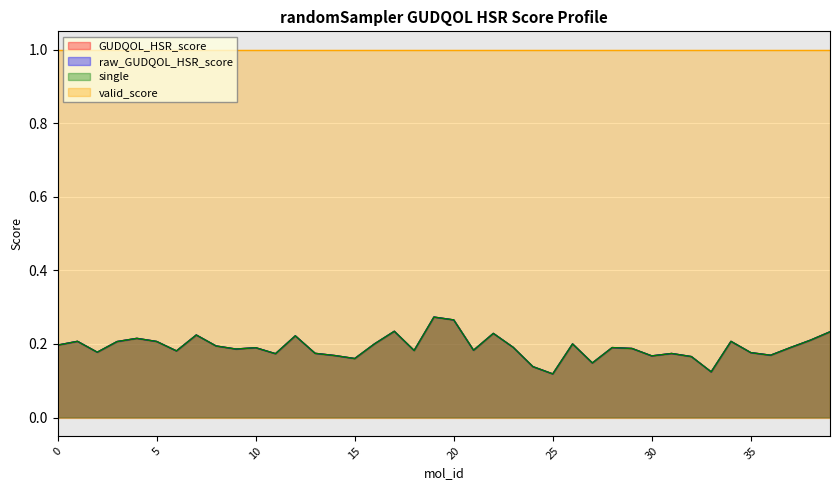

Which series has the widest spread of values?

GUDQOL_HSR_score